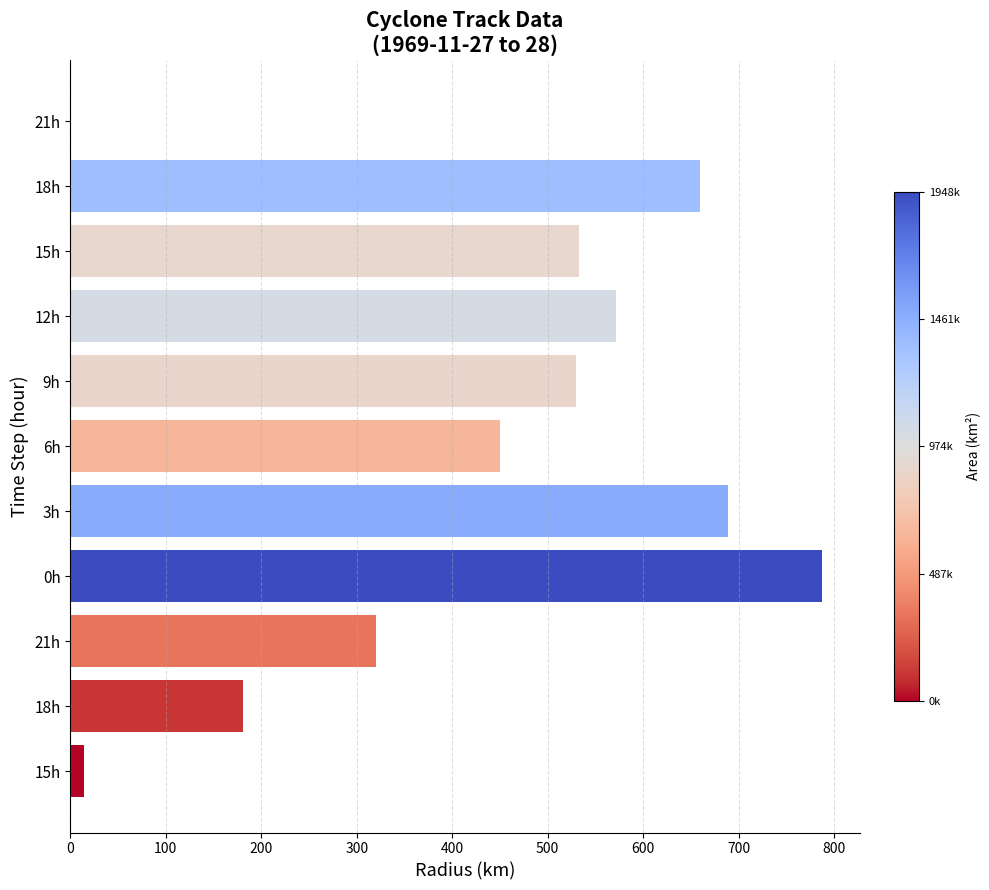

What is the difference between the maximum and minimum values?

787.5